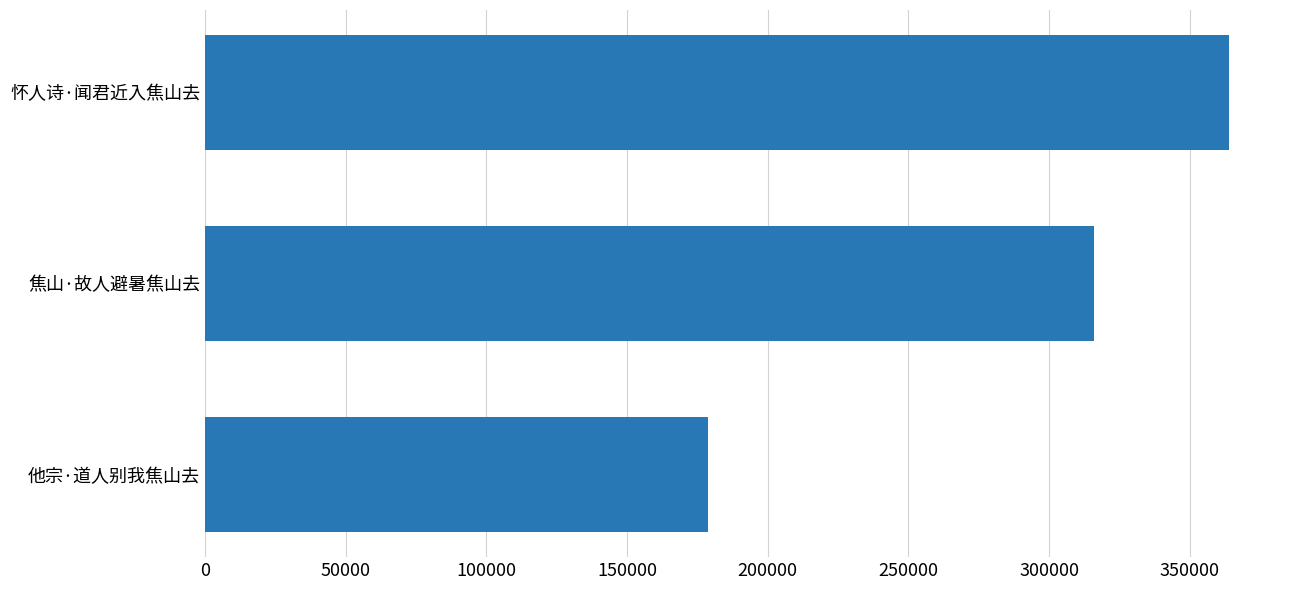

What is the smallest value displayed?

178754